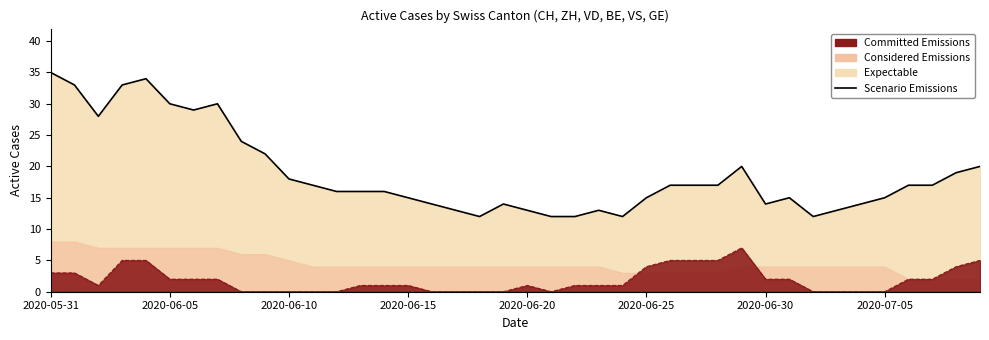

How many data points does each series have?

40